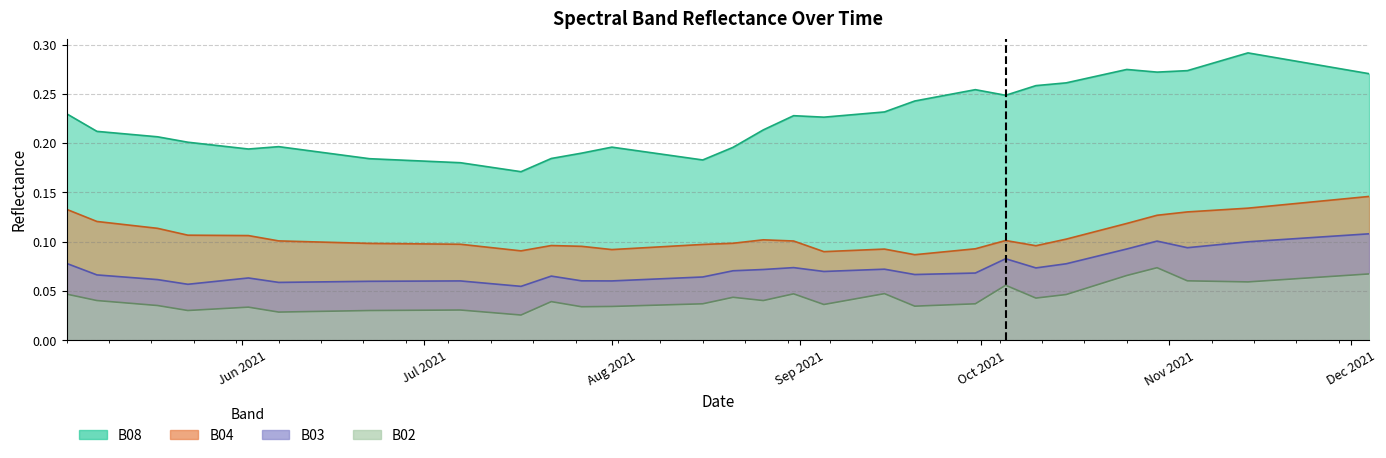

What is the label of the 40th point from the left?

2021-12-04